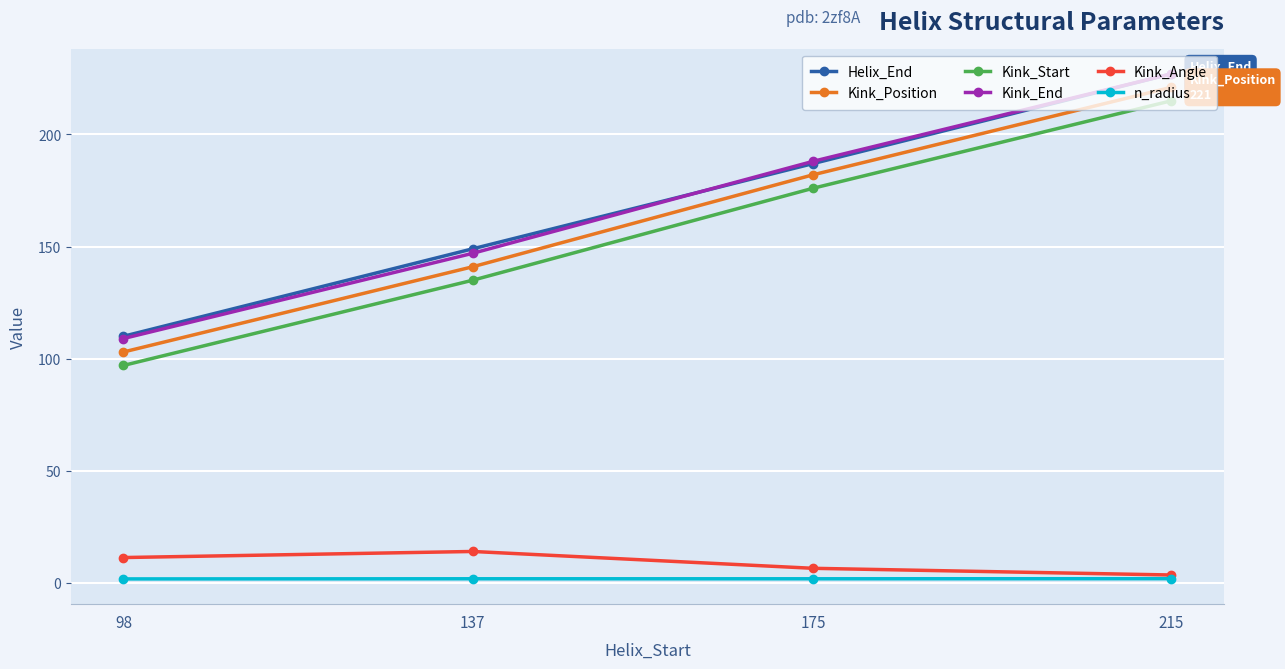

True or false: Kink_Position has more than 1 points higher than both neighbors.

False